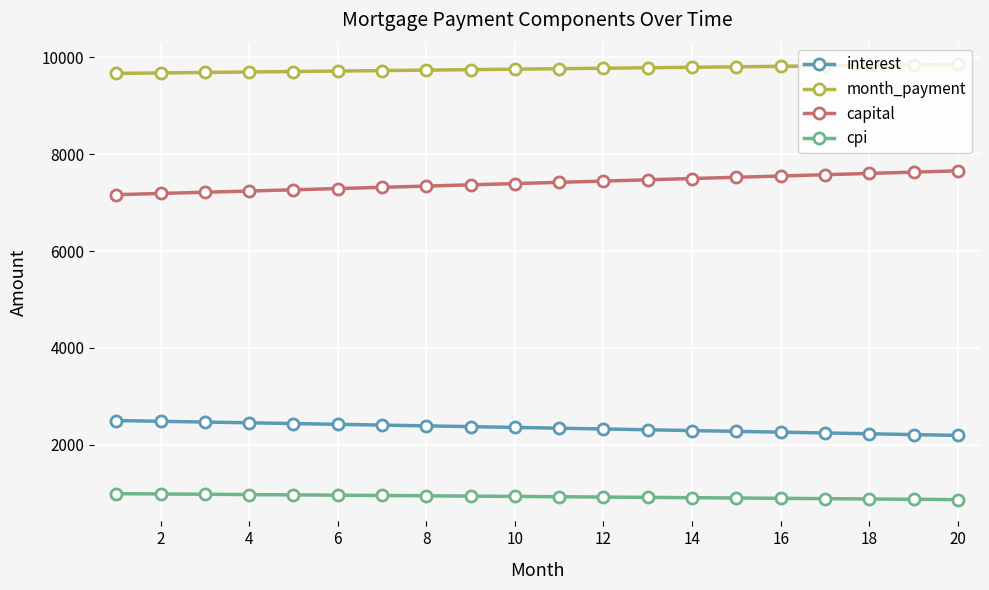

True or false: cpi and month_payment cross at least once.

False